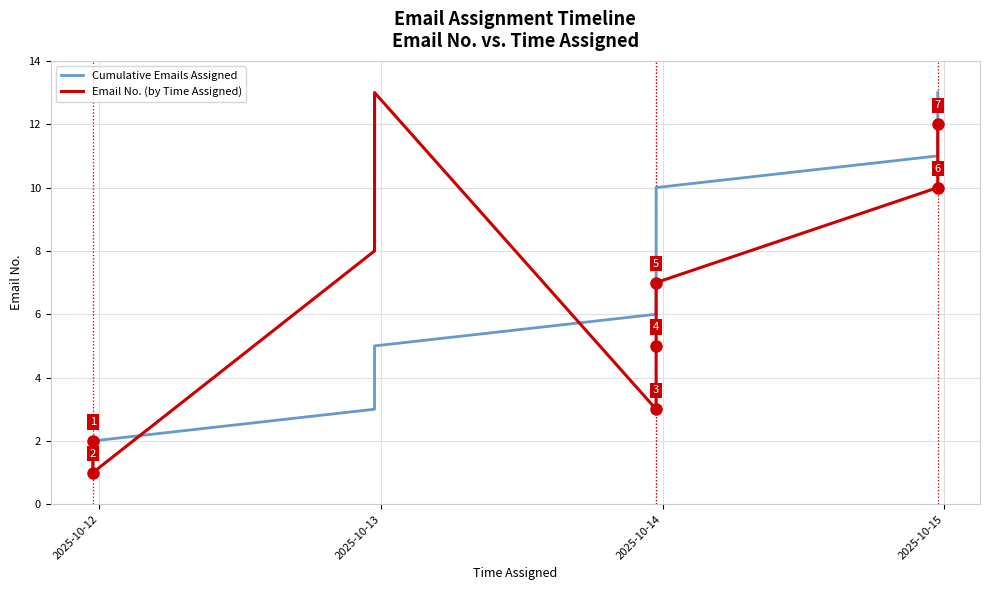

What is the difference between the maximum and minimum values in the Email No. (by Time Assigned) series?

12